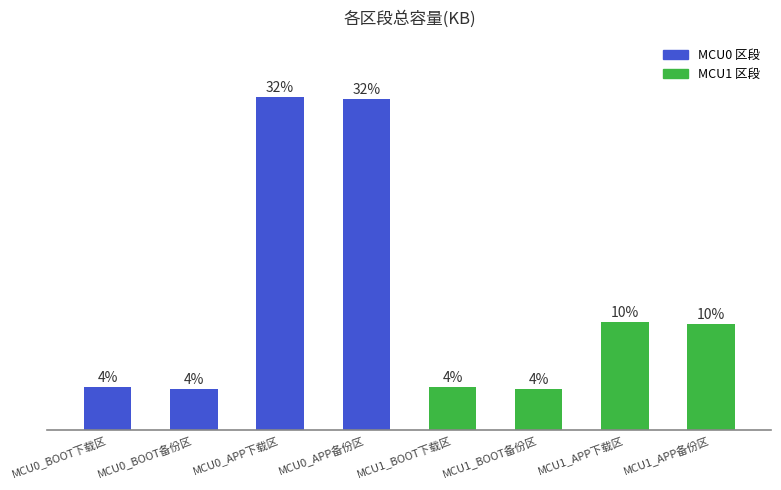

How many data points does each series have?

8